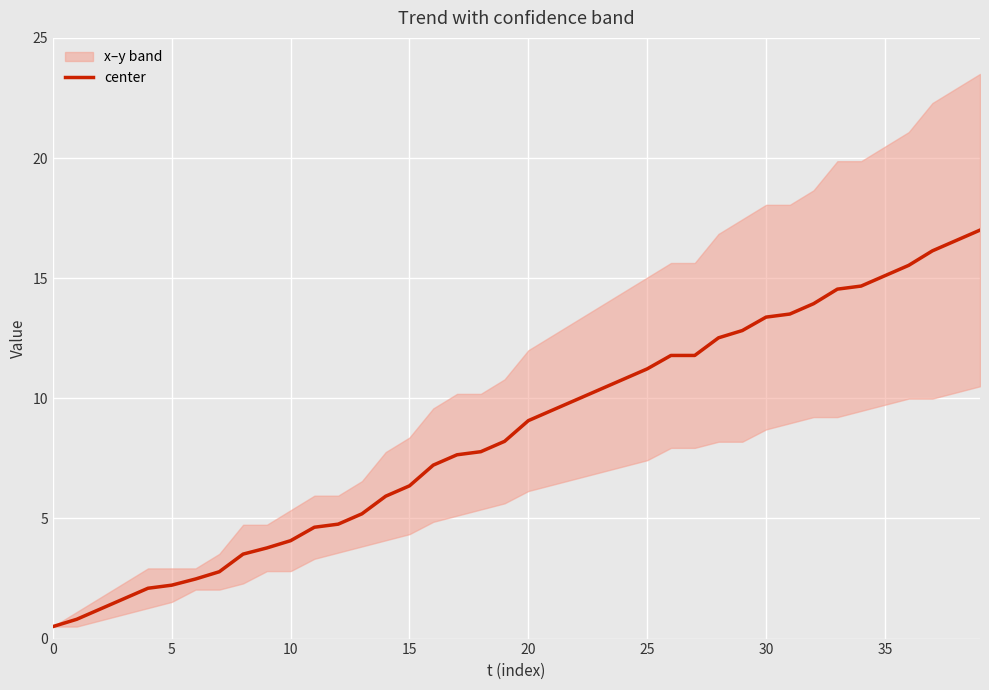

What is the ratio of the value at 34 to the value at 17?

1.9